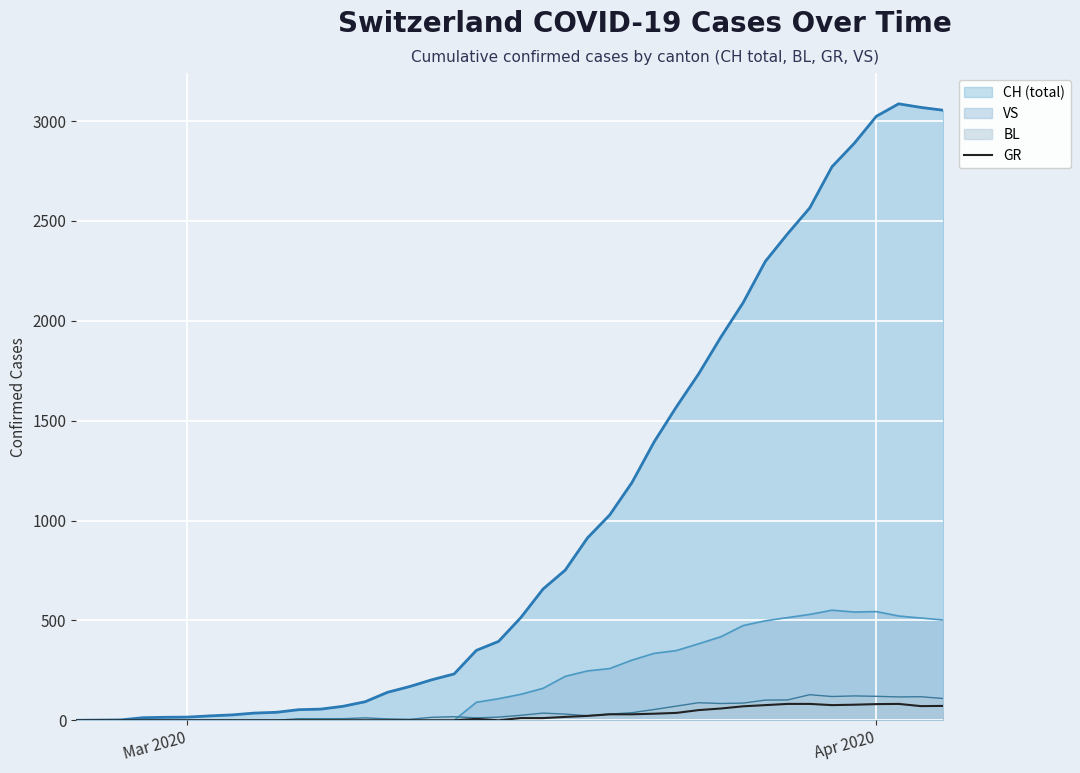

What is the maximum value shown in the chart?

3086